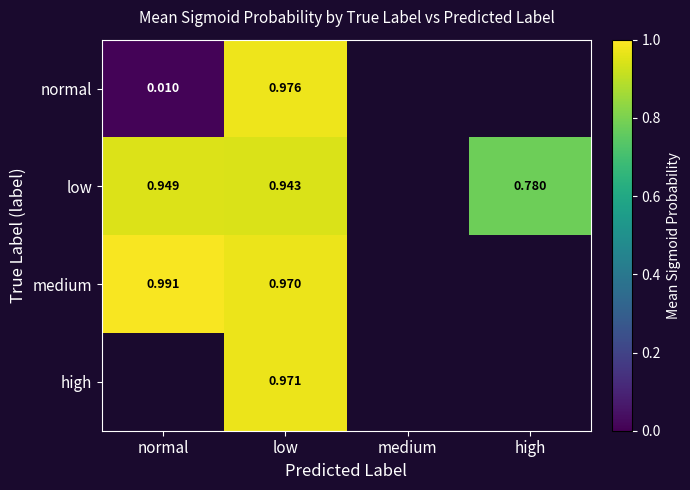

The value of medium at normal is 1.0. True or false?

True